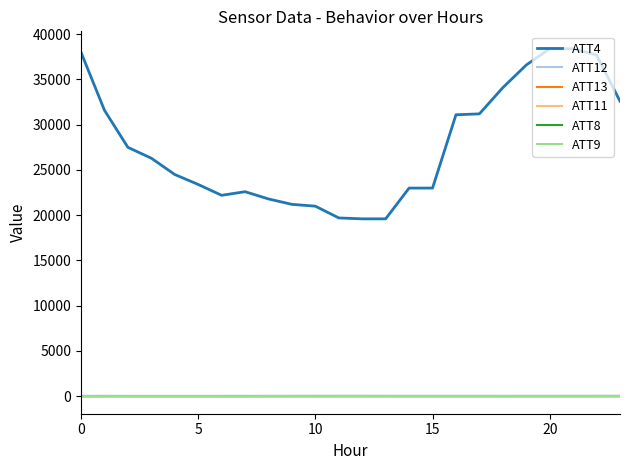

Does the chart display data point markers on the line(s)?

No